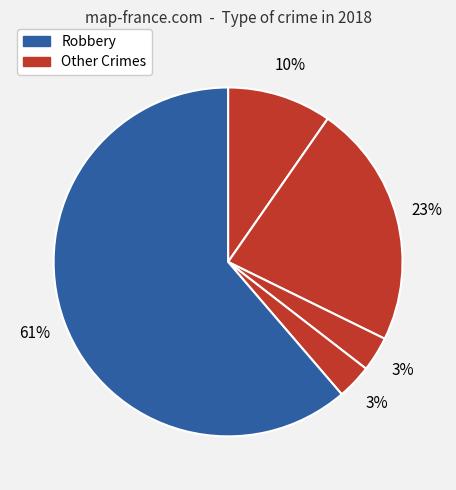

How many segments does this pie chart have?

5